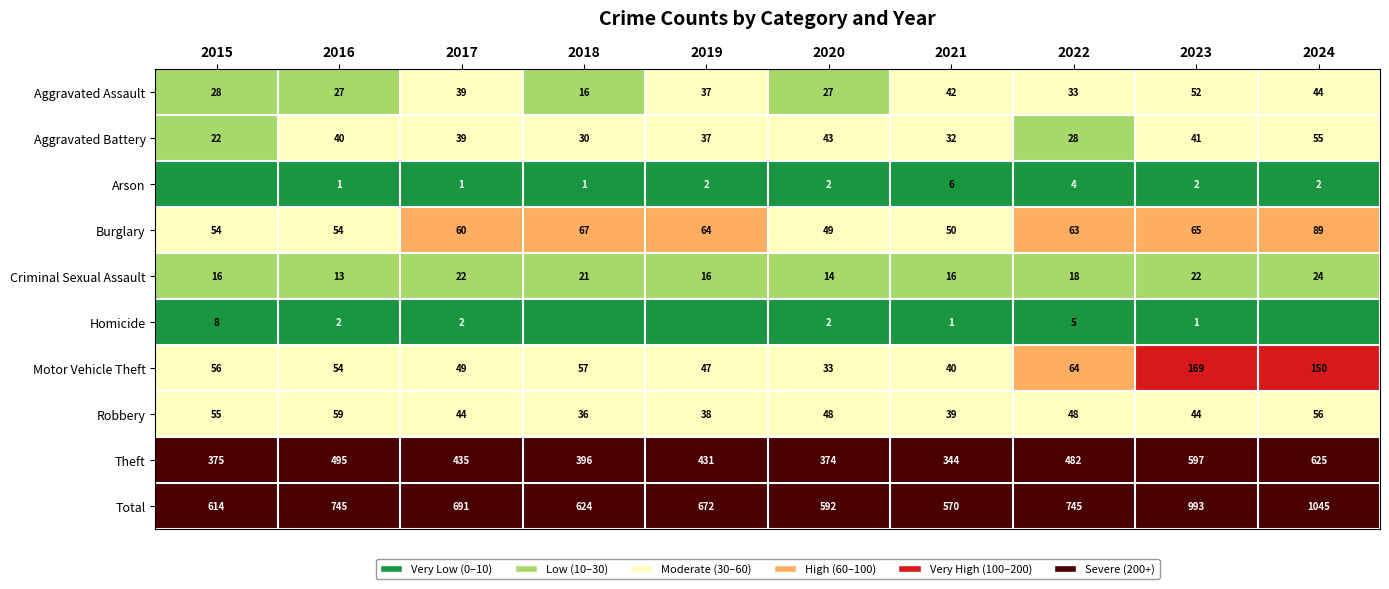

Between 2017 and 2021, which series saw the biggest shift?

Total